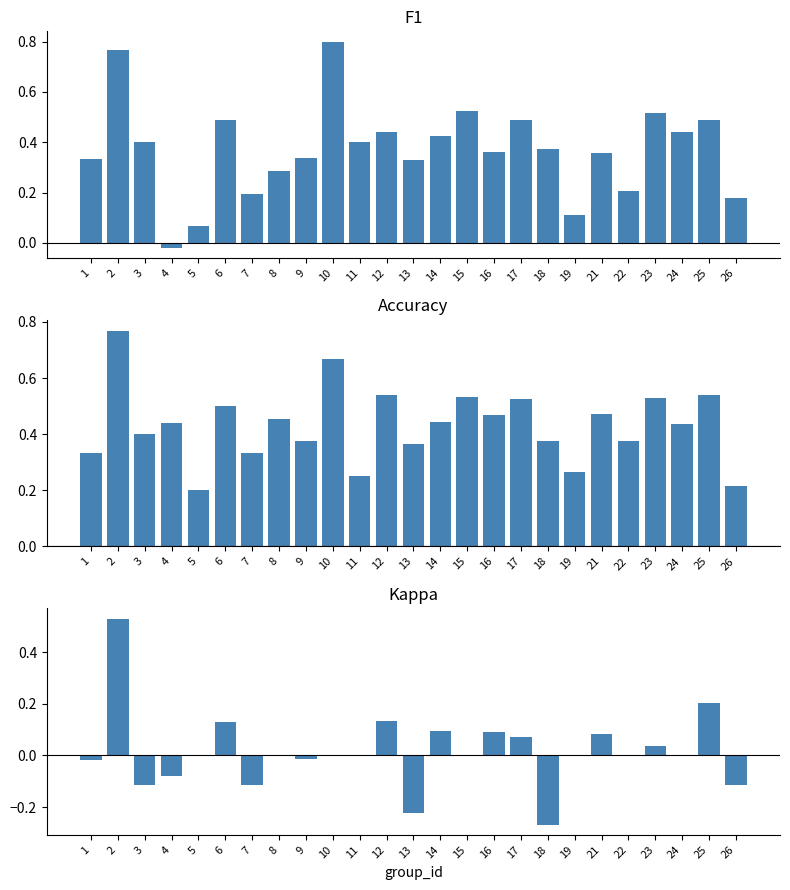

How many bars are there in each group?

3